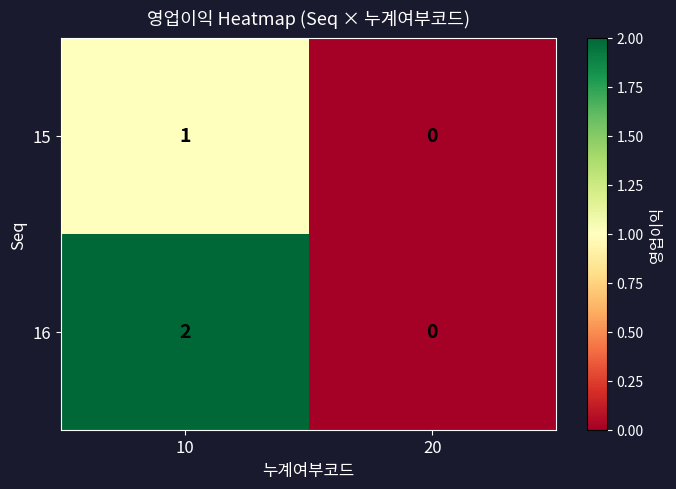

Which series has the largest total across all categories?

16